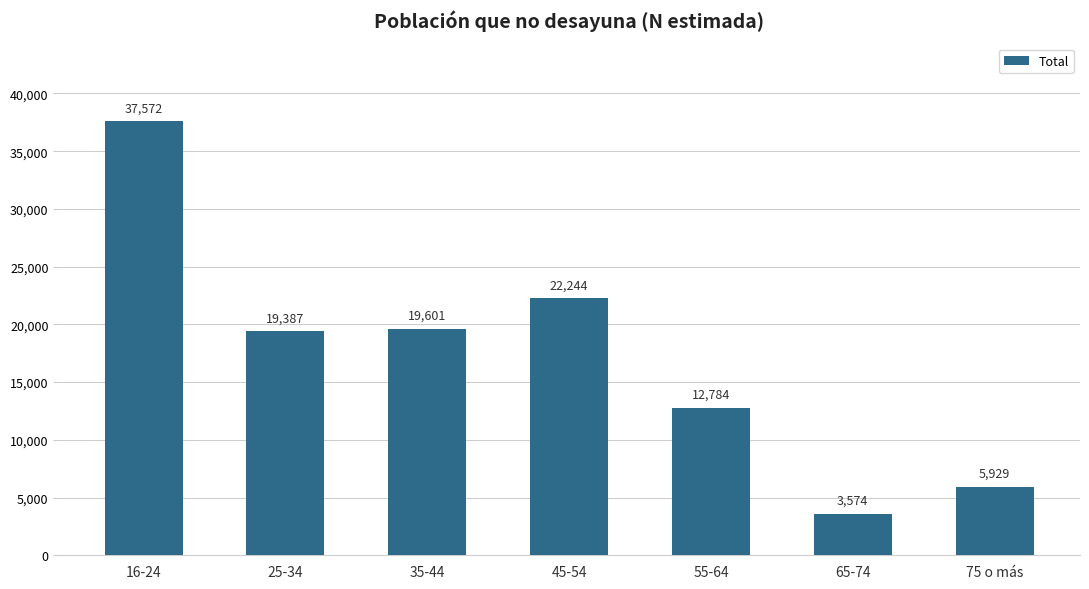

What is the change in value from 25-34 to 65-74?

-15813